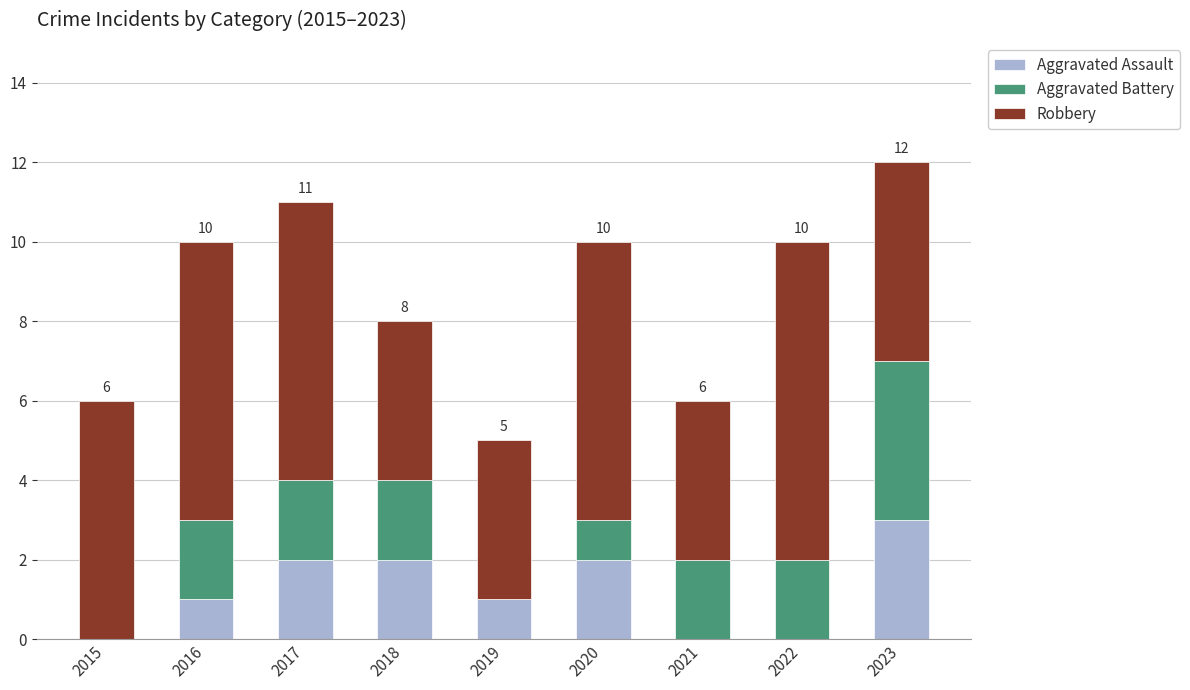

True or false: Aggravated Assault has a value of 2 at 2020.

True